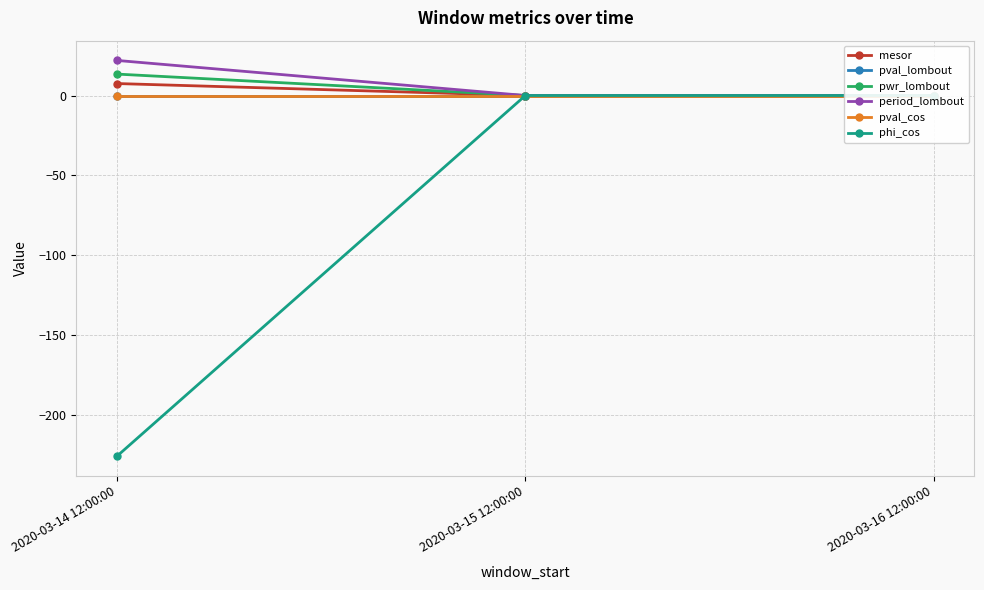

Which has a higher value, 2020-03-15 12:00:00 or 2020-03-16 12:00:00?

2020-03-15 12:00:00